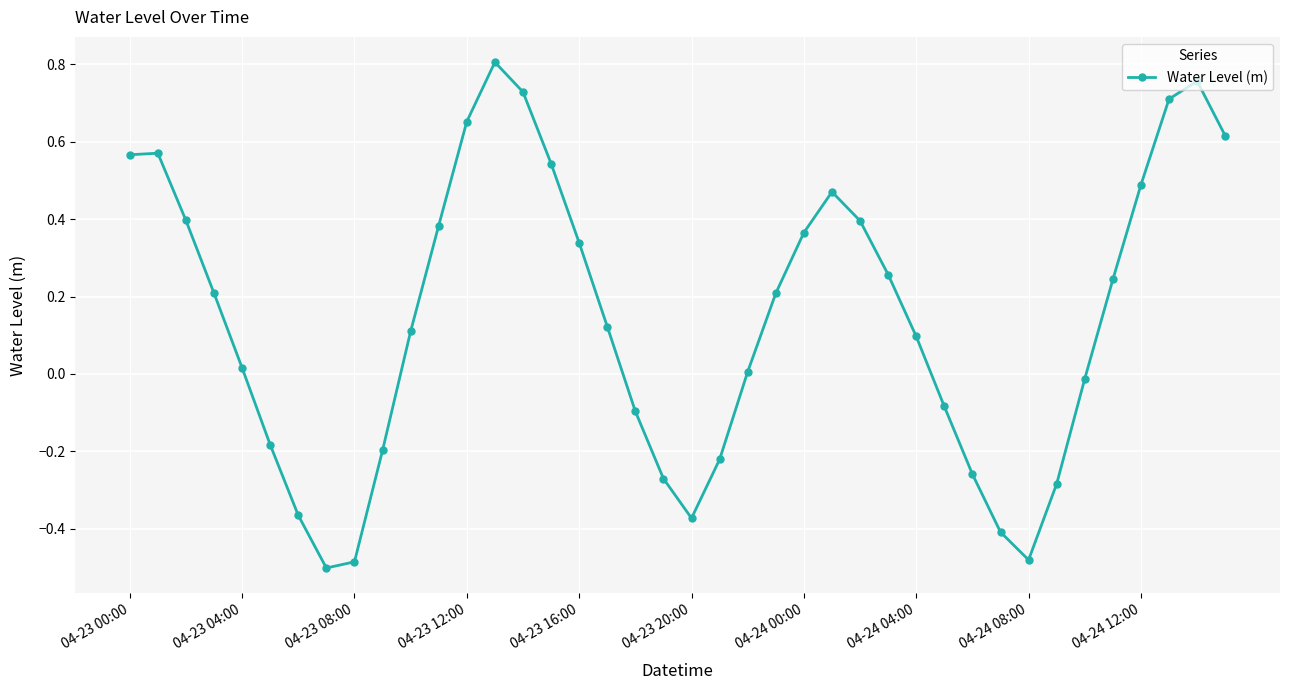

What is the difference between the maximum and second lowest values?

1.3